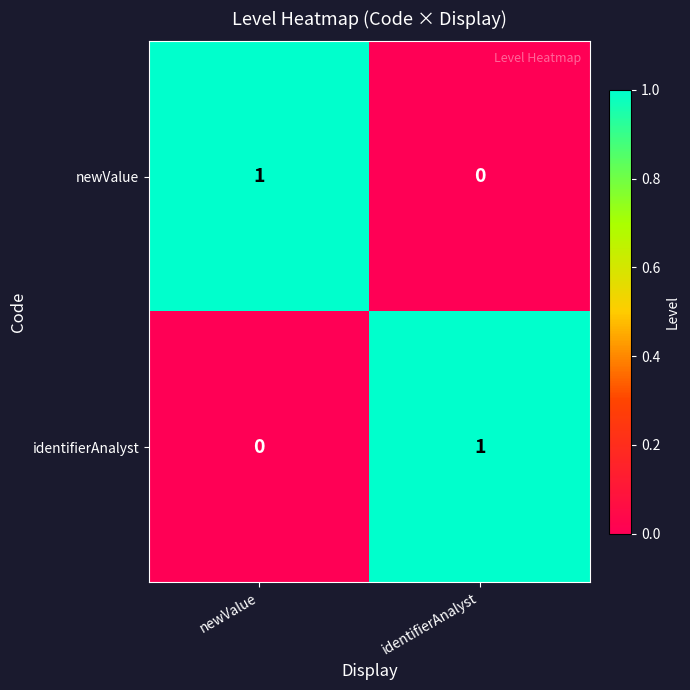

Which category has the lowest value in the newValue series?

identifierAnalyst